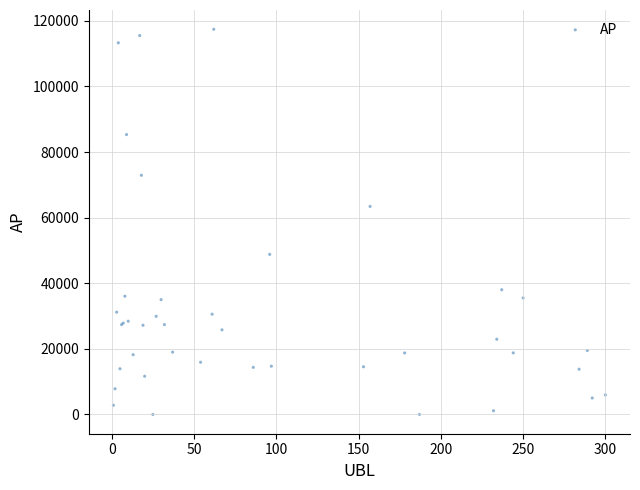

What Y value in the scatter plot is closest to 58714?

63421